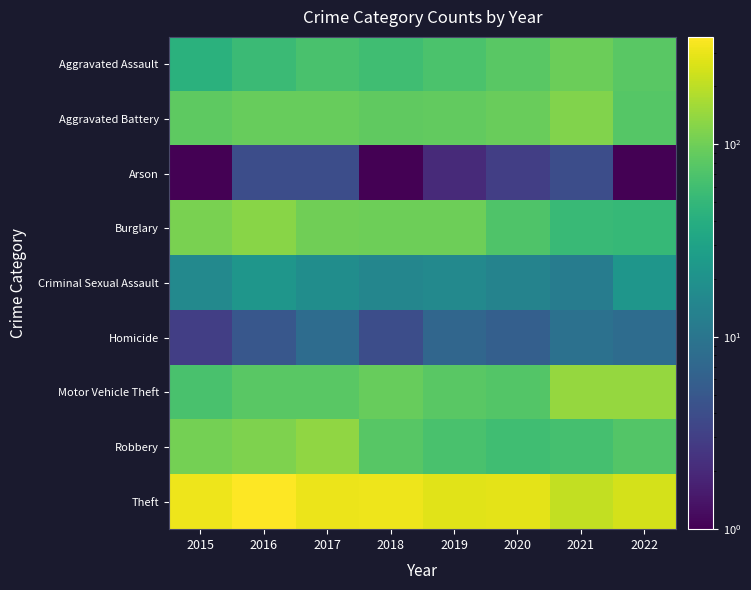

Reading right to left, transcribe all the data shown in this chart.

Aggravated Assault: 2022=80	2021=96	2020=81	2019=69	2018=59	2017=67	2016=55	2015=43
Aggravated Battery: 2022=77	2021=118	2020=94	2019=88	2018=86	2017=92	2016=91	2015=84
Arson: 2022=1	2021=4	2020=3	2019=2	2018=1	2017=4	2016=4	2015=1
Burglary: 2022=52	2021=54	2020=72	2019=99	2018=99	2017=101	2016=128	2015=110
Criminal Sexual Assault: 2022=22	2021=12	2020=14	2019=16	2018=15	2017=18	2016=22	2015=16
Homicide: 2022=8	2021=9	2020=6	2019=7	2018=4	2017=8	2016=5	2015=3
Motor Vehicle Theft: 2022=142	2021=141	2020=75	2019=80	2018=92	2017=81	2016=80	2015=67
Robbery: 2022=74	2021=63	2020=60	2019=67	2018=79	2017=136	2016=116	2015=105
Theft: 2022=250	2021=211	2020=287	2019=280	2018=310	2017=304	2016=362	2015=309